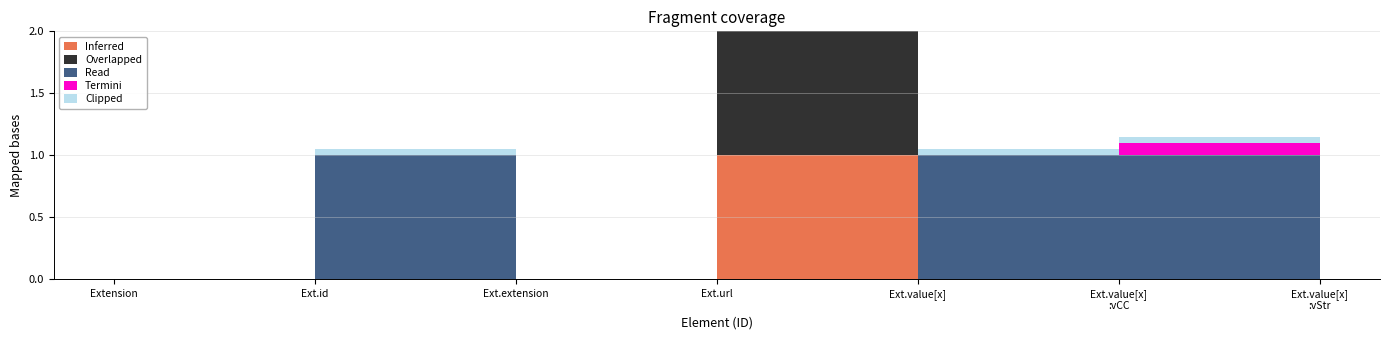

True or false: Min and Base Min cross at least once.

False